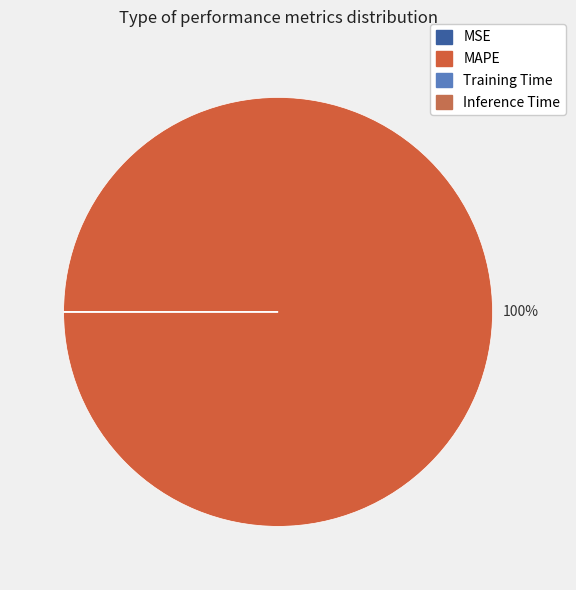

What is the change in value from MSE to MAPE?

+96.8